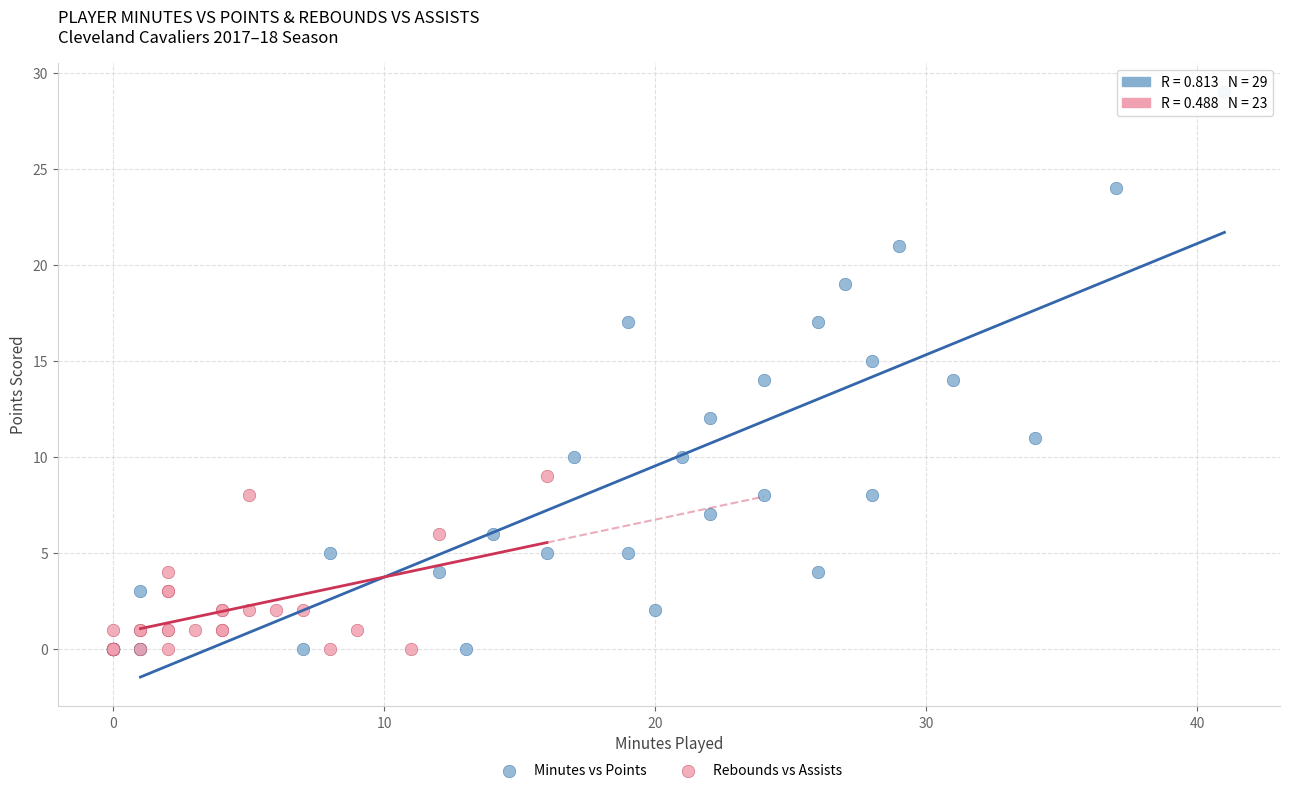

Which series has the largest Y range (max minus min)?

Minutes vs Points